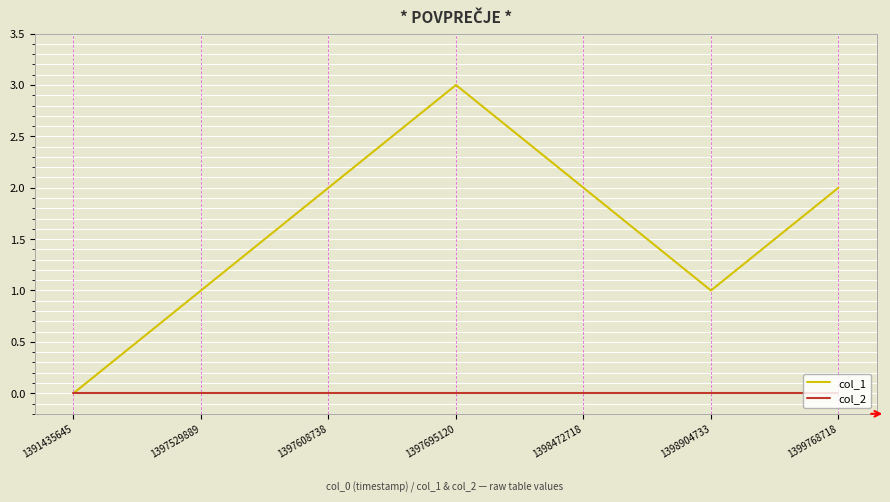

How many lines are shown in the chart?

2